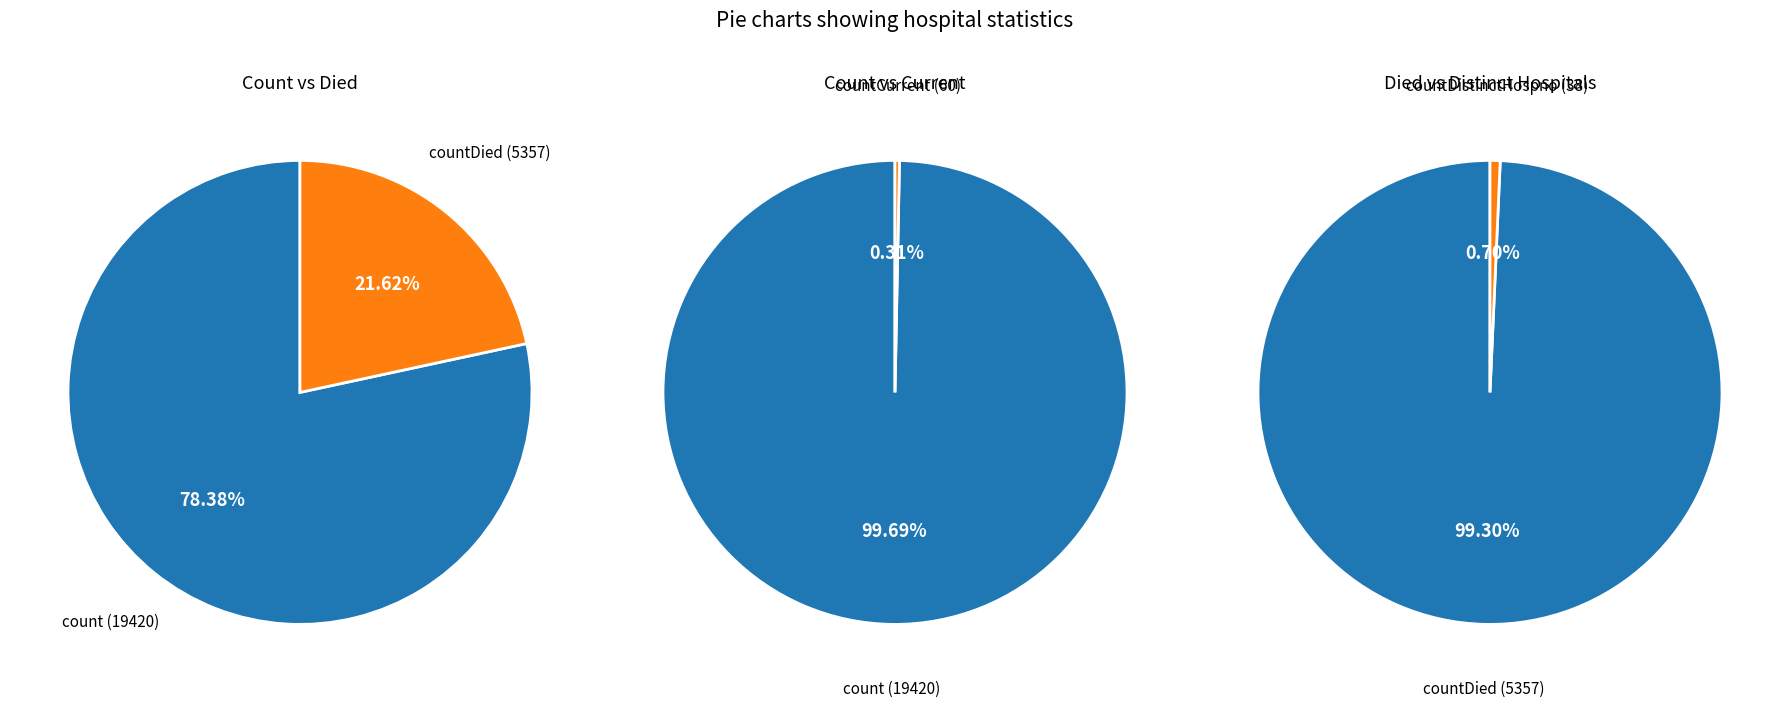

How many segments does this pie chart have?

4